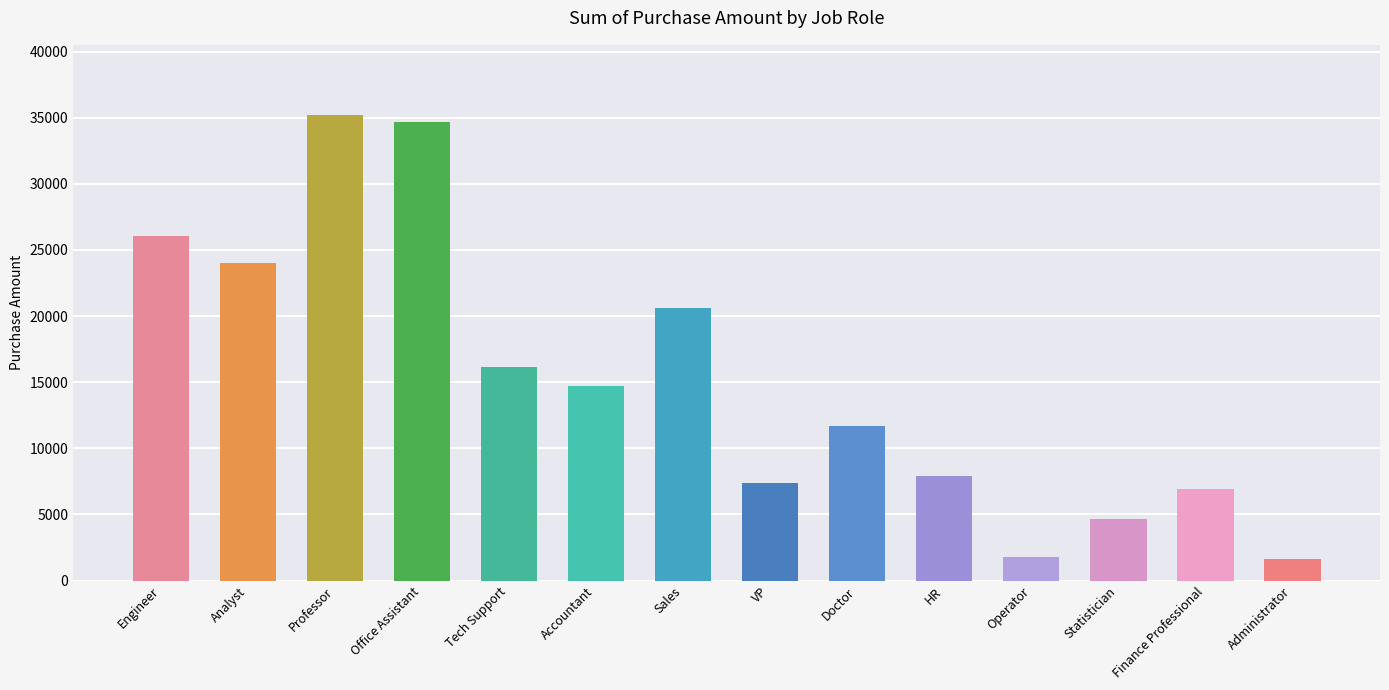

What is the maximum value shown in the chart?

35225